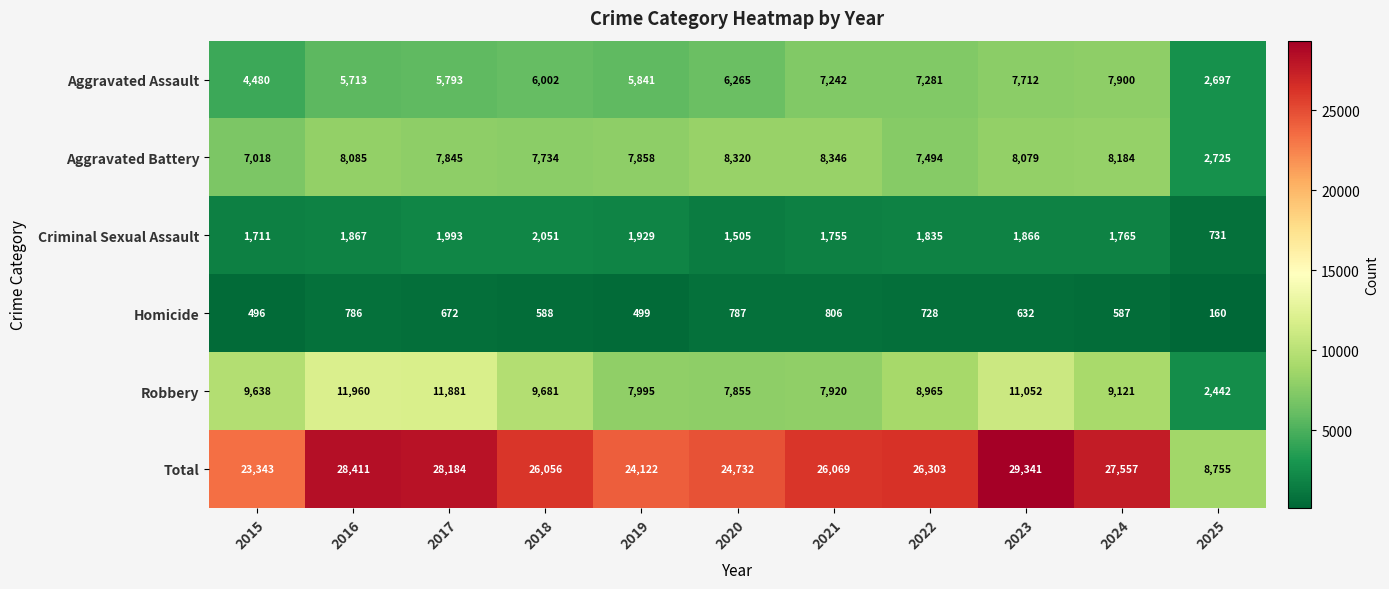

What is the difference between the Homicide values at 2024 and 2021?

219